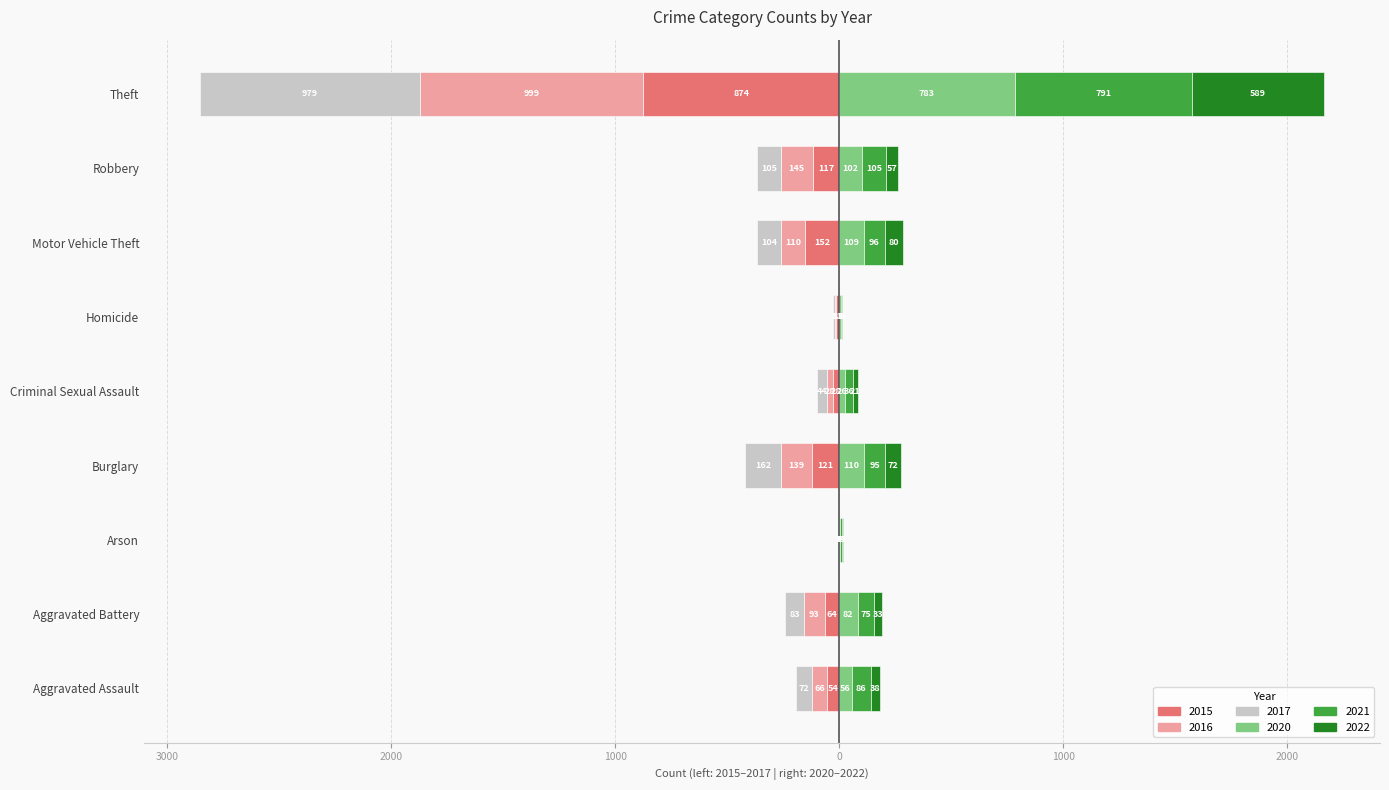

What is the approximate value of 2016 at Criminal Sexual Assault, to the nearest 10?

-30